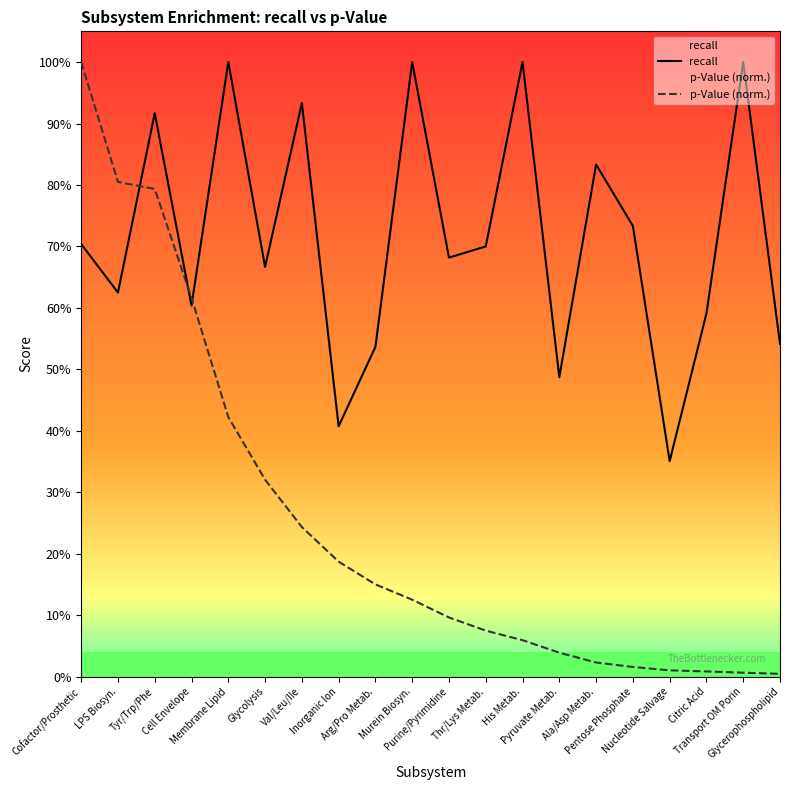

Is this an area chart (filled region under the line)?

No